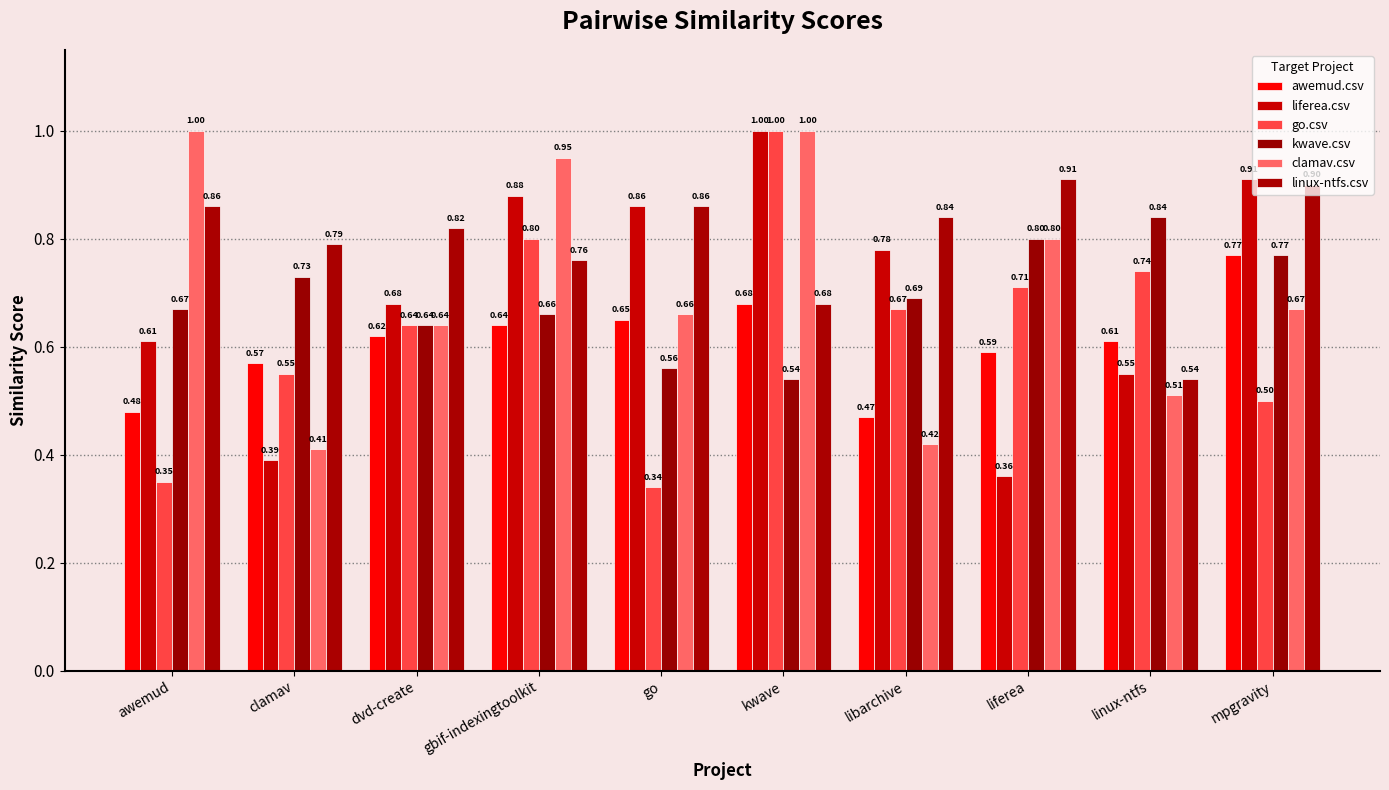

Rank the series by their maximum value, from highest to lowest.

liferea.csv, go.csv, clamav.csv, linux-ntfs.csv, kwave.csv, awemud.csv